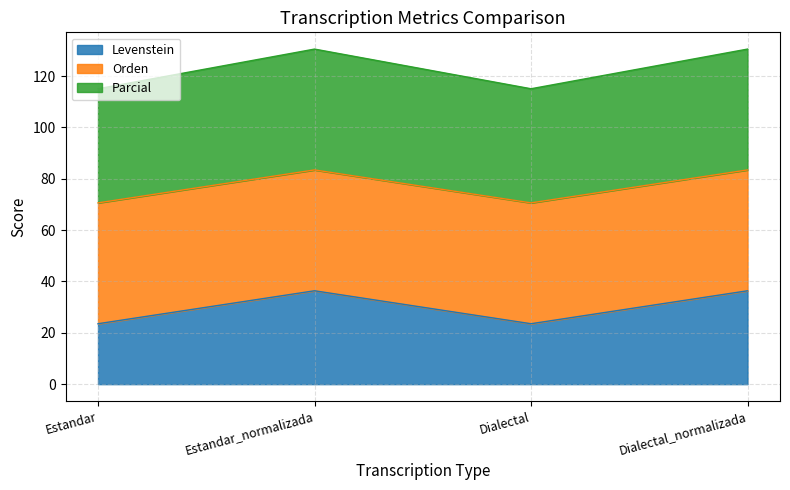

What is the lowest value of the Levenstein series?

23.5